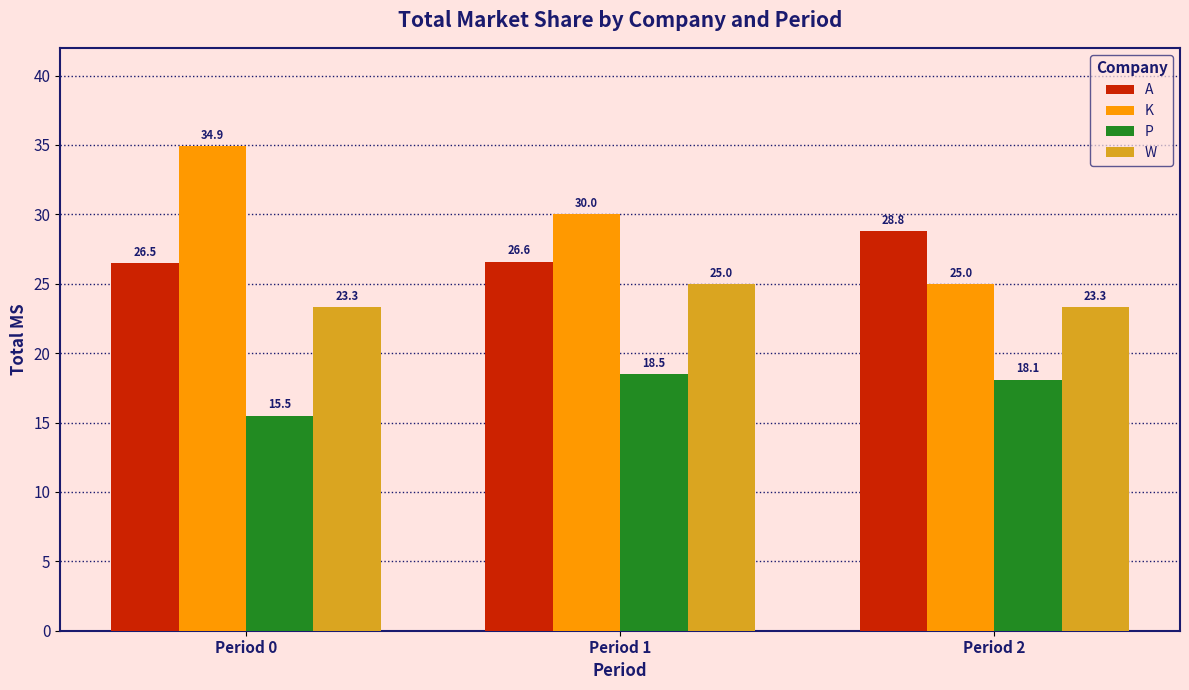

What is the sum of all A values?

81.9